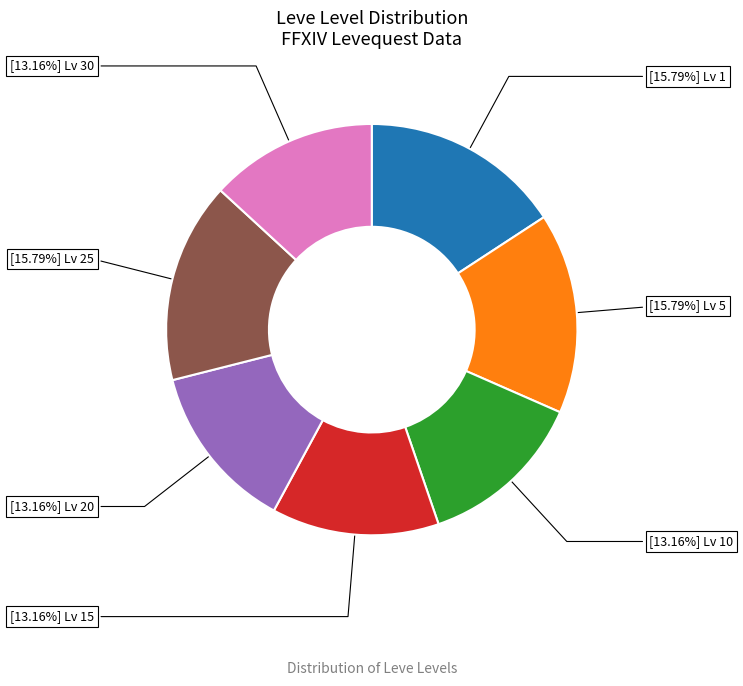

Count the number of slices in the pie.

7